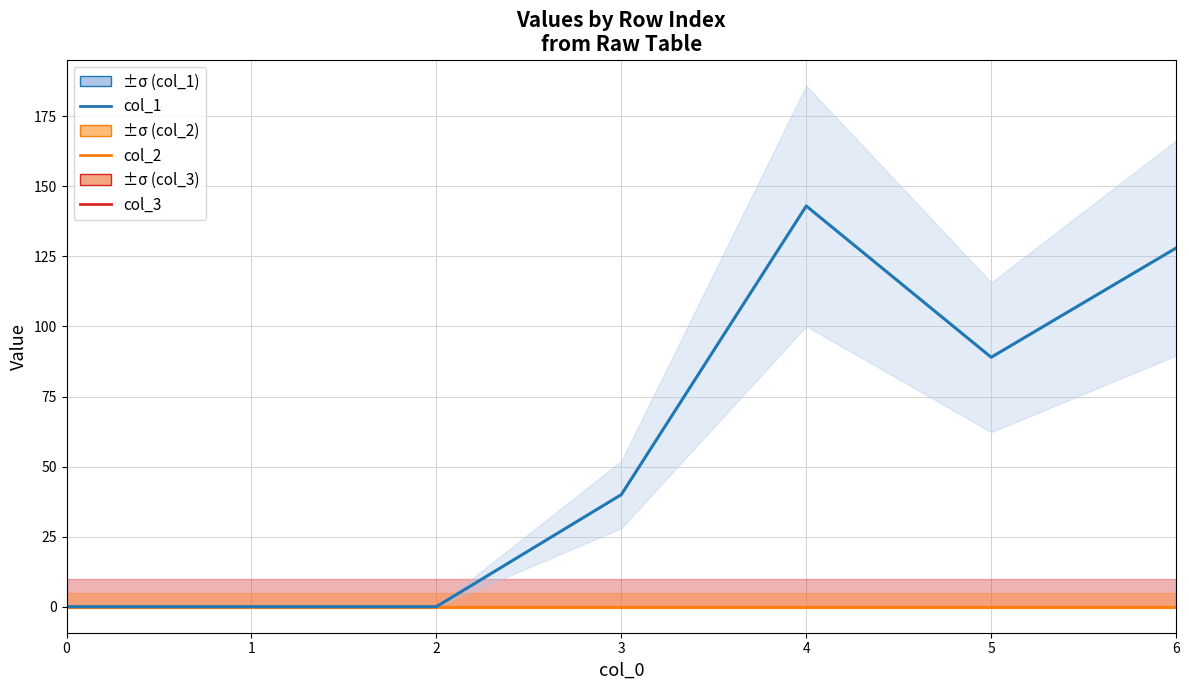

Is the value of col_1 at 3 greater than the value of col_3 at 4?

Yes